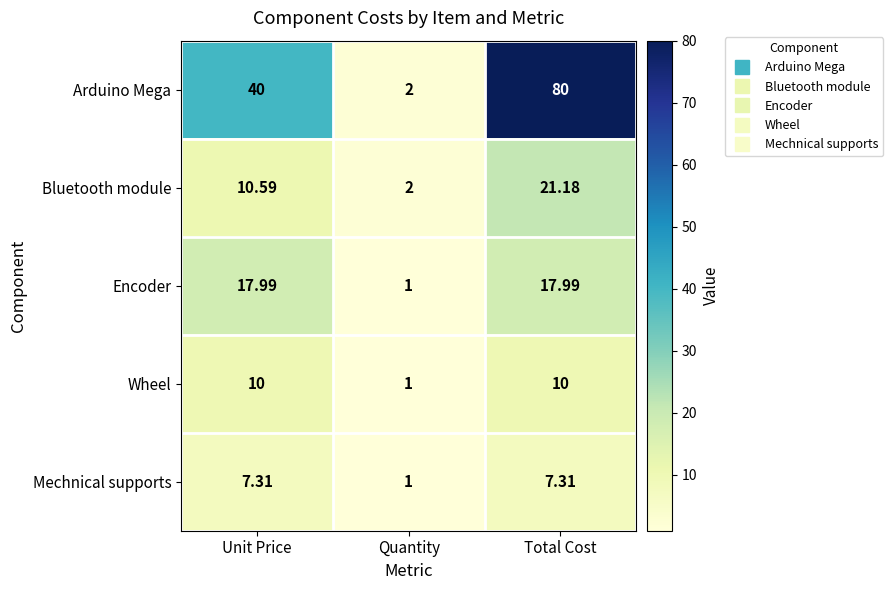

Which series has the largest range (max minus min)?

Arduino Mega